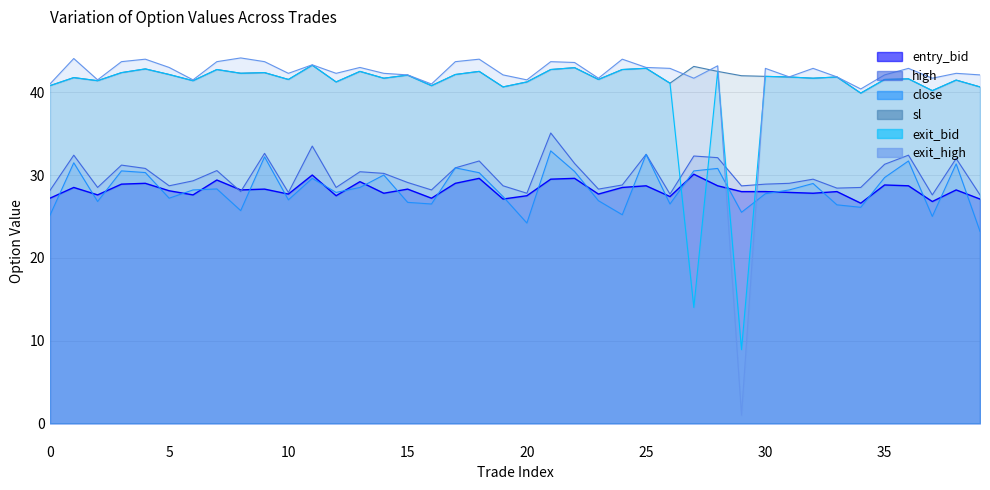

What is the average value of the exit_high series?

41.6